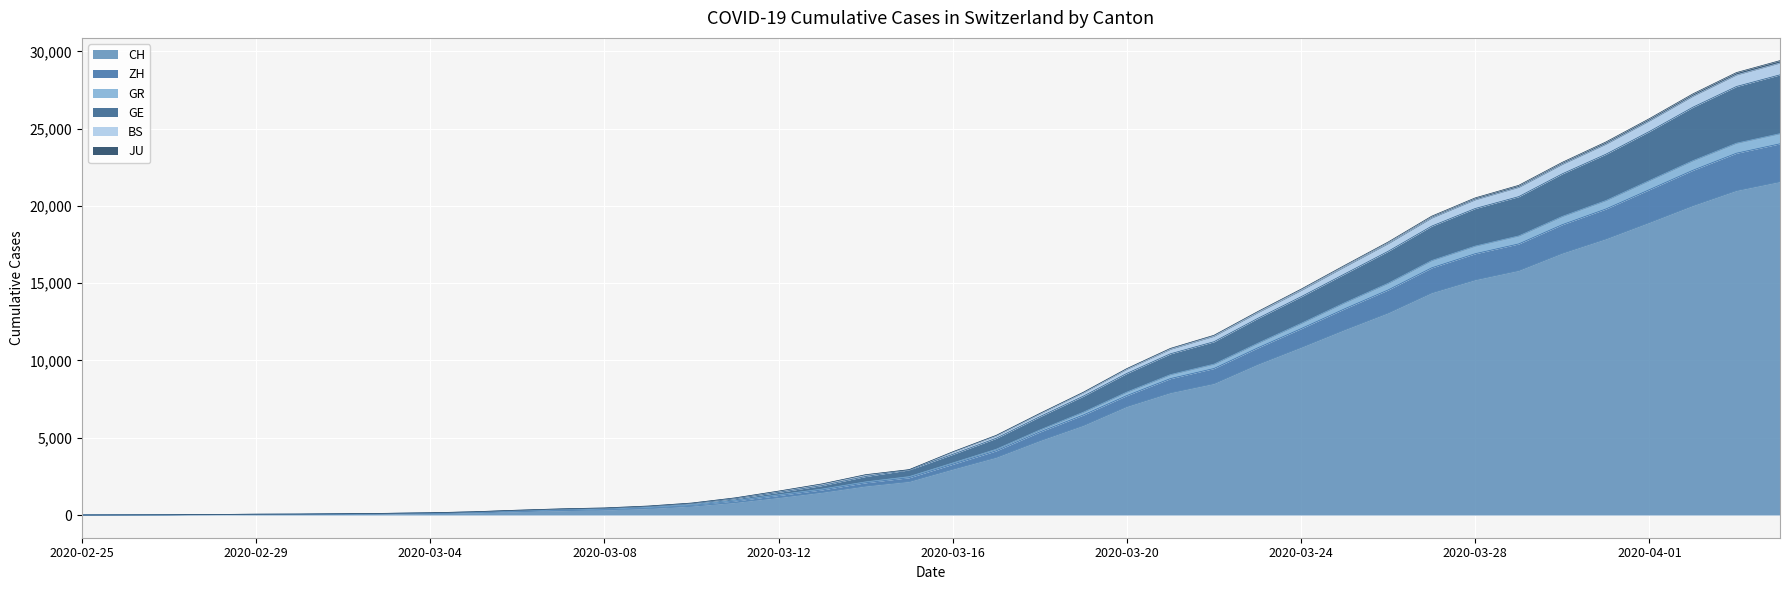

How many distinct data groups are displayed?

6